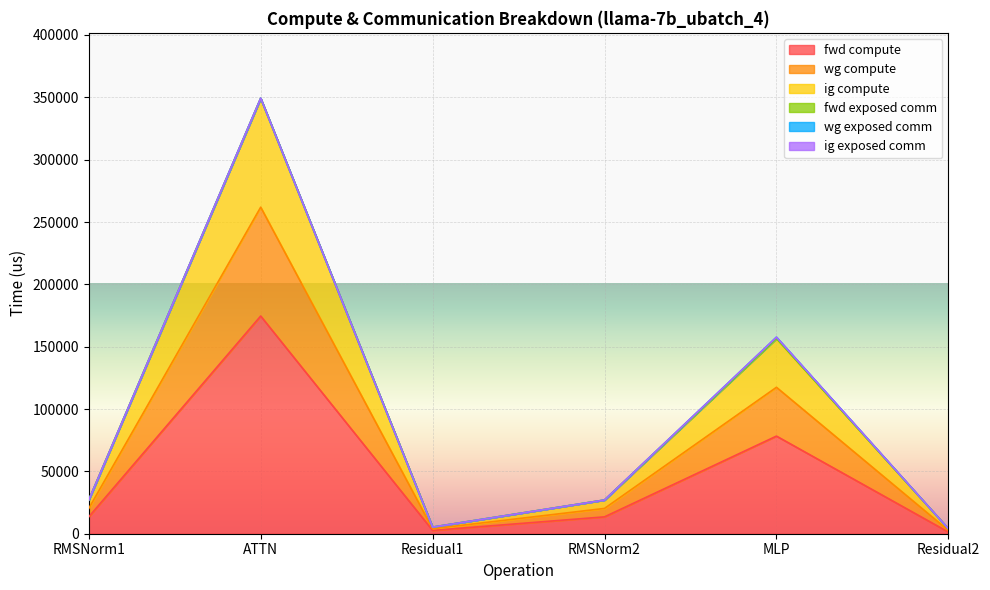

How many lines are shown in the chart?

6